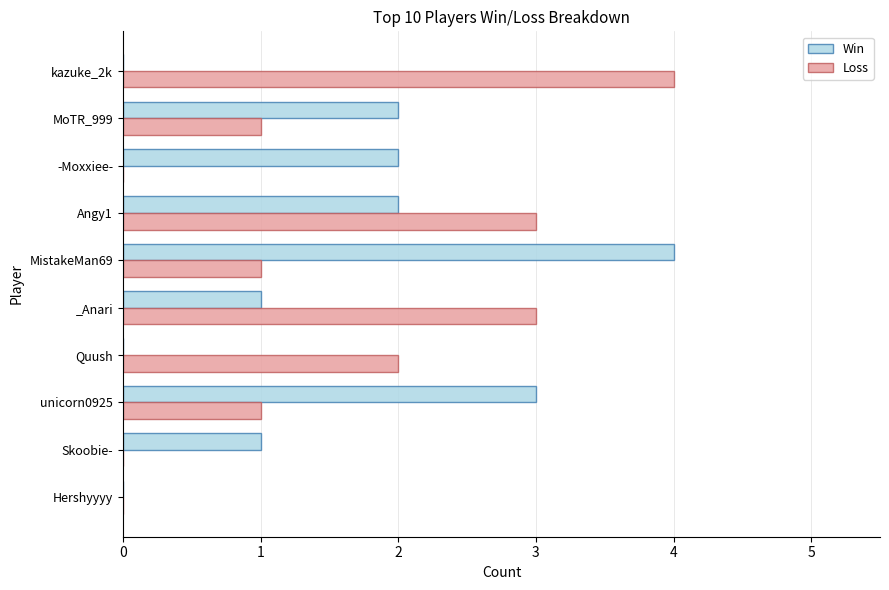

Is the value of Loss at Hershyyyy greater than the value of Win at Angy1?

No